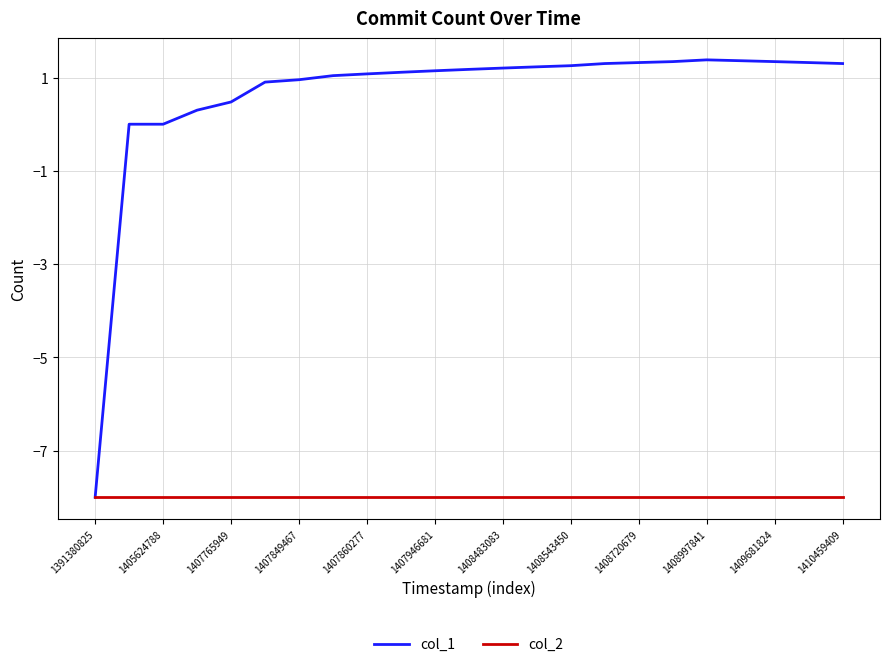

True or false: col_2 has more than 2 interior local peaks.

False